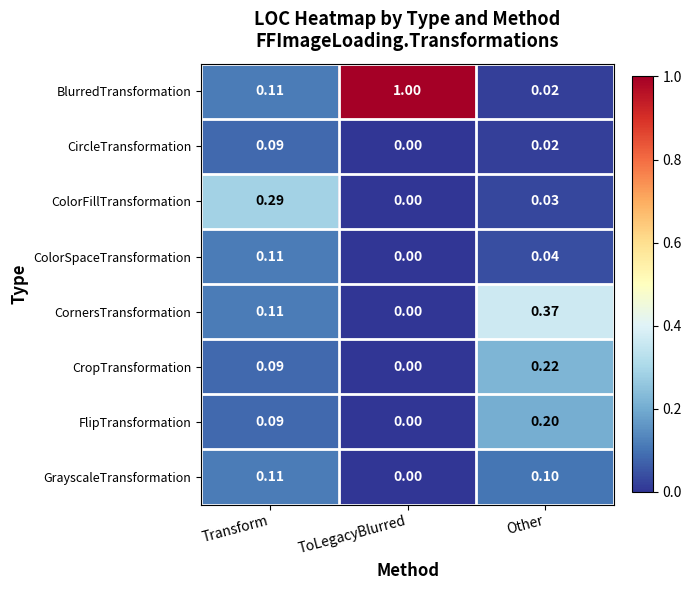

List the labels in order of ColorSpaceTransformation value, largest first.

Transform, Other, ToLegacyBlurred